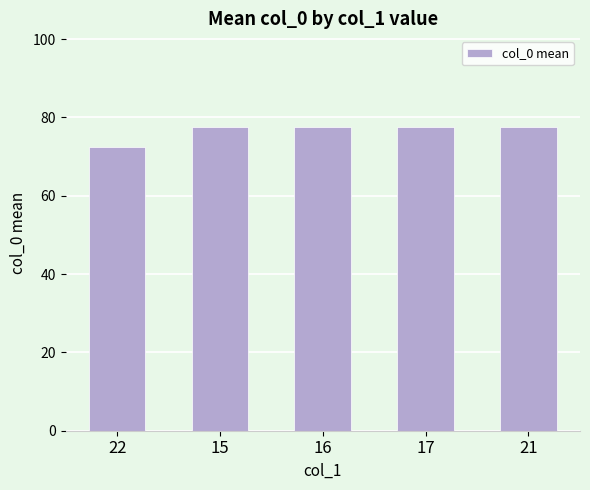

Which label corresponds to the smallest value in the chart?

22